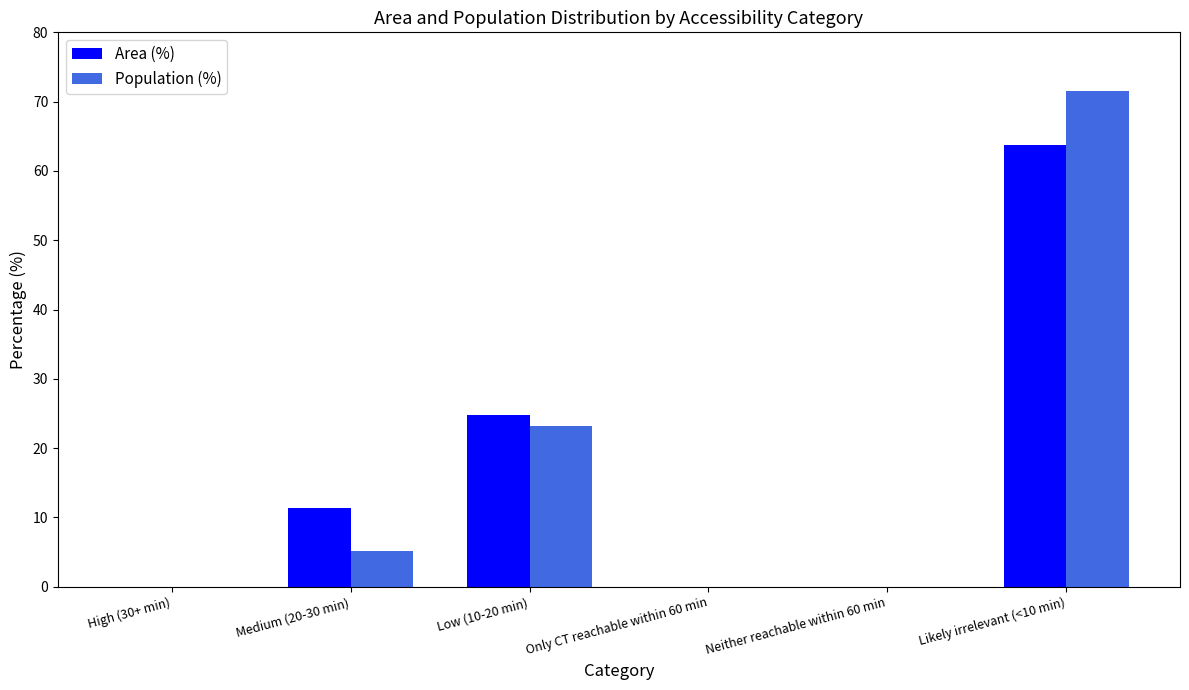

Which label corresponds to the largest value in the chart?

Likely irrelevant (<10 min)